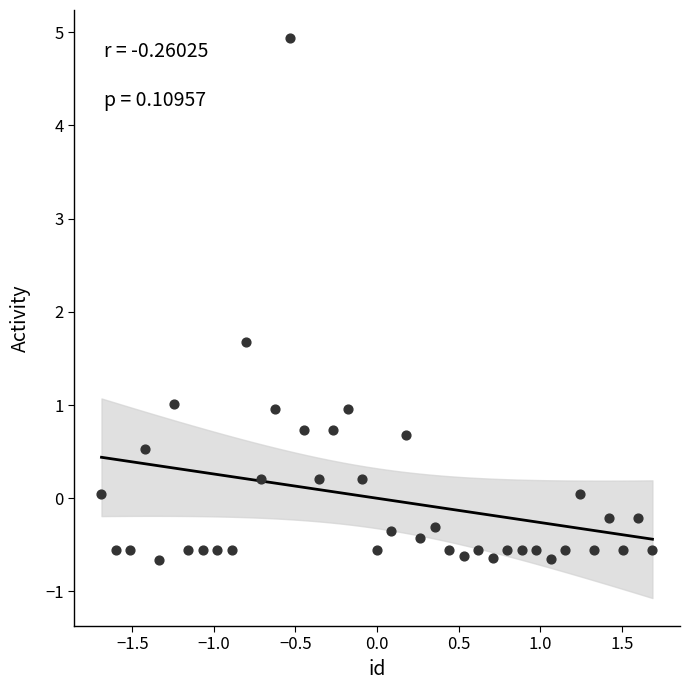

What Y value in the scatter plot is closest to 2?

1.7